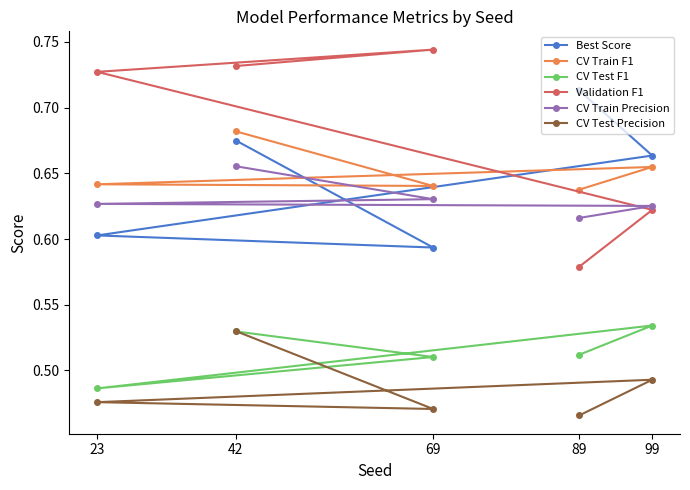

How many interior local peaks does the Validation F1 series have?

1